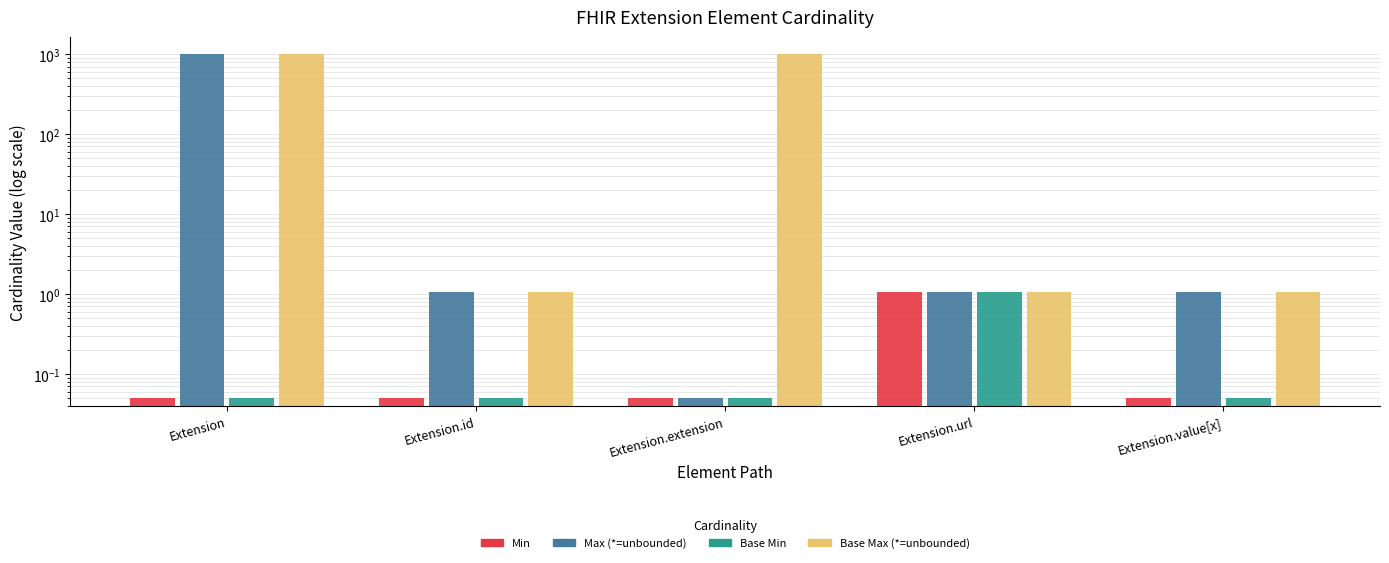

At which label does Base Max (*) reach its minimum?

Extension.id